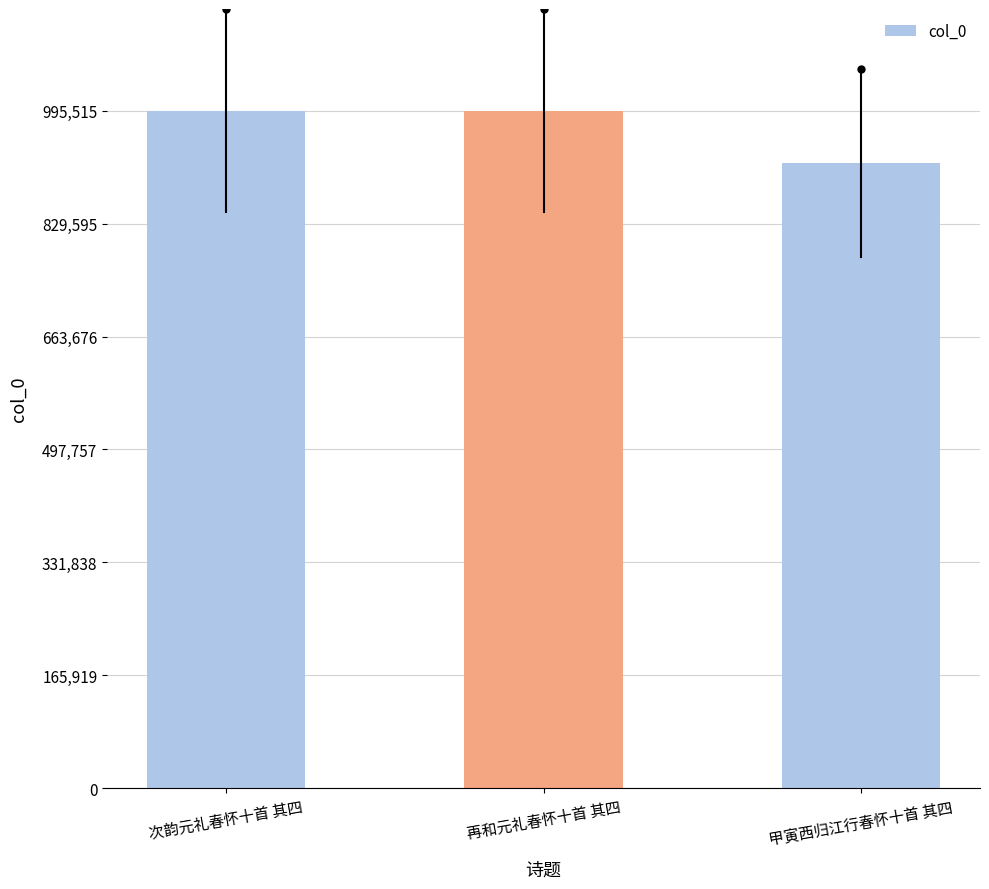

What is the smallest value displayed?

918396